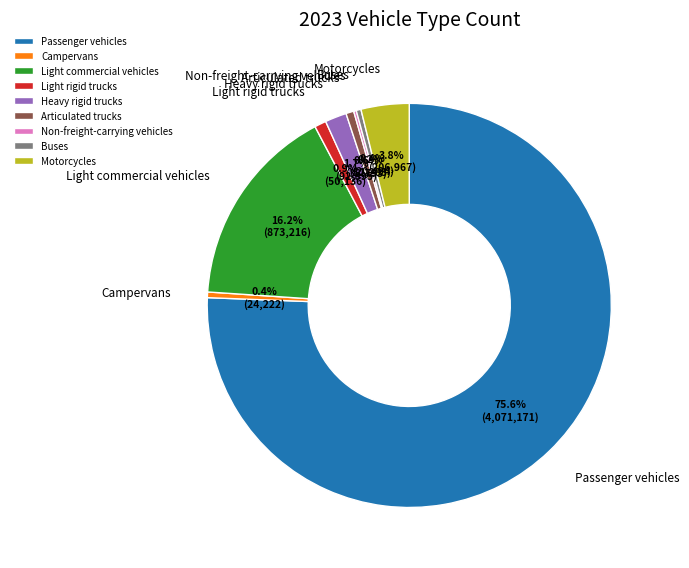

Which category has the biggest portion of the pie?

Passenger vehicles